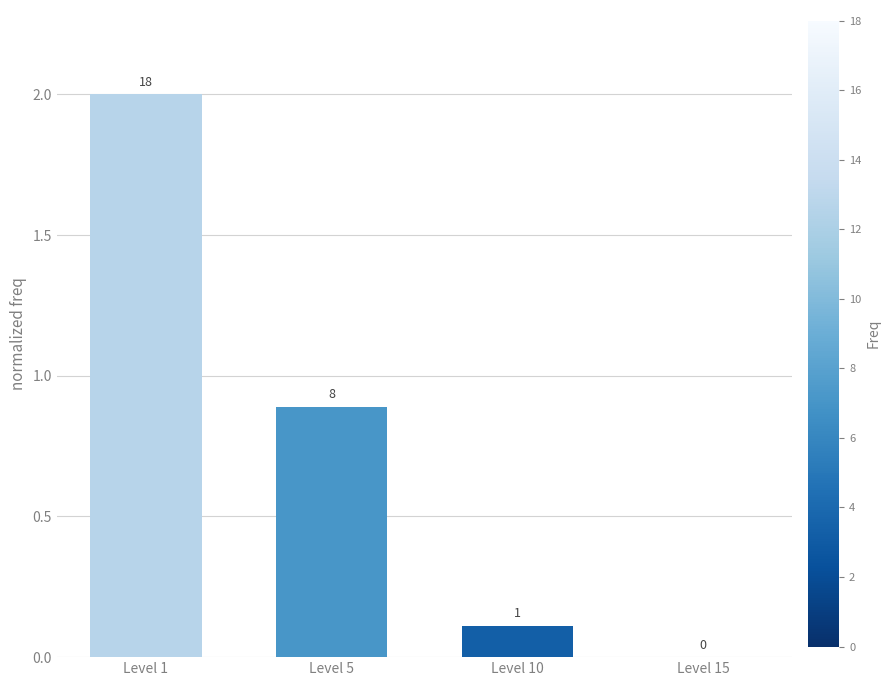

Are the bars horizontal?

No